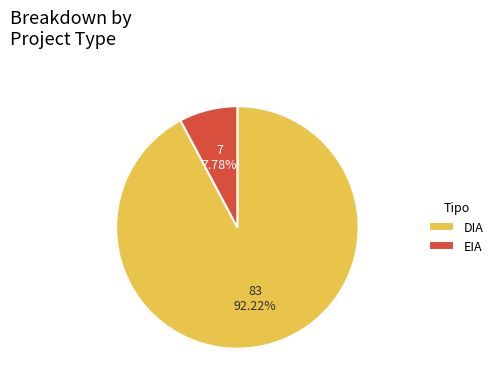

How many slices are in this pie chart?

2